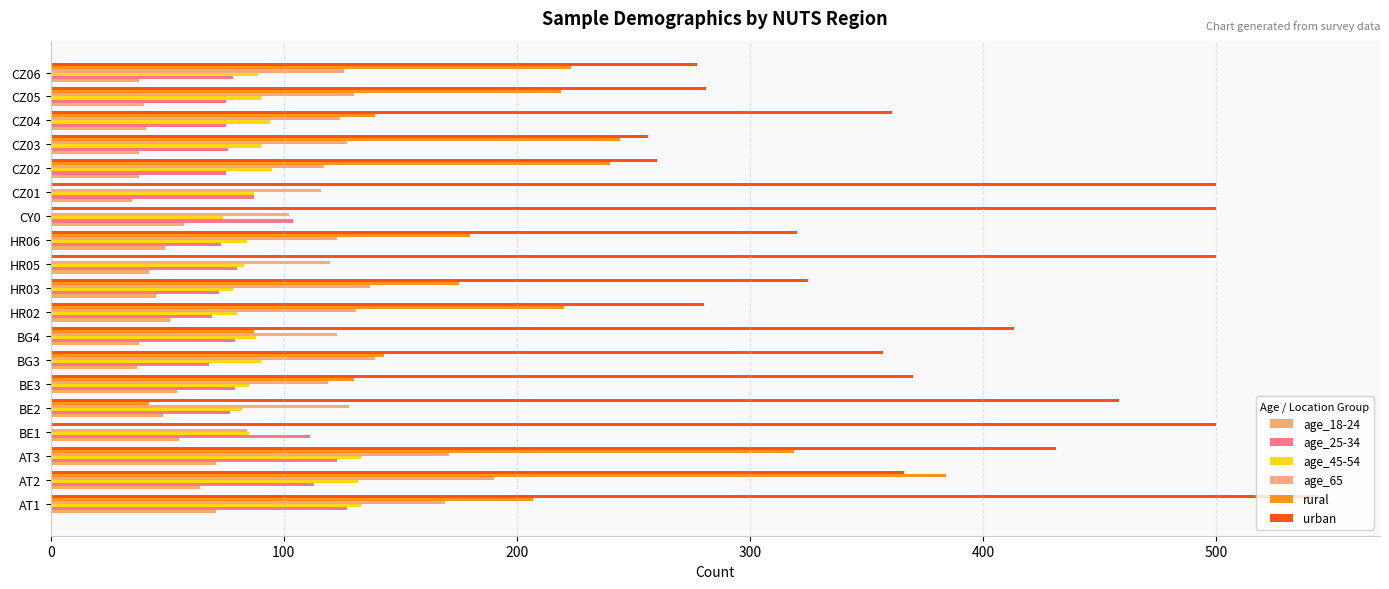

Count the number of categories in the chart.

19